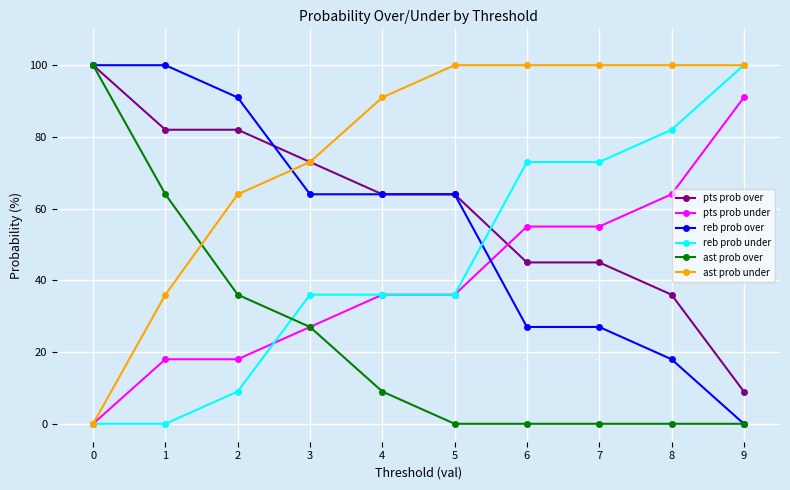

How many intersections are there between ast prob under and ast prob over?

1